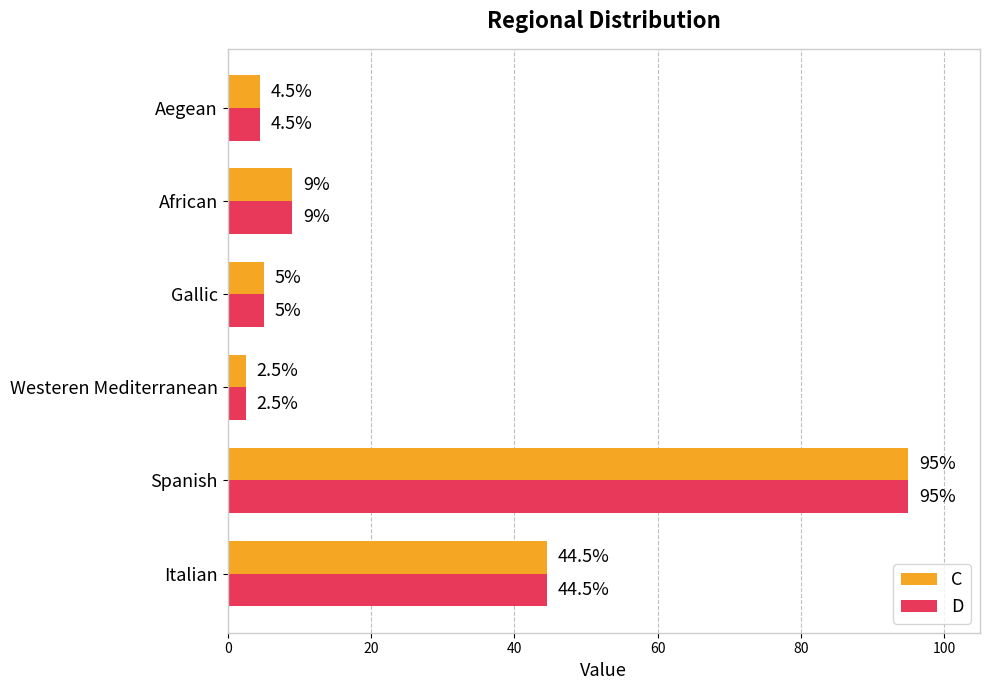

Is the value of C at Westeren Mediterranean greater than the value of D at African?

No